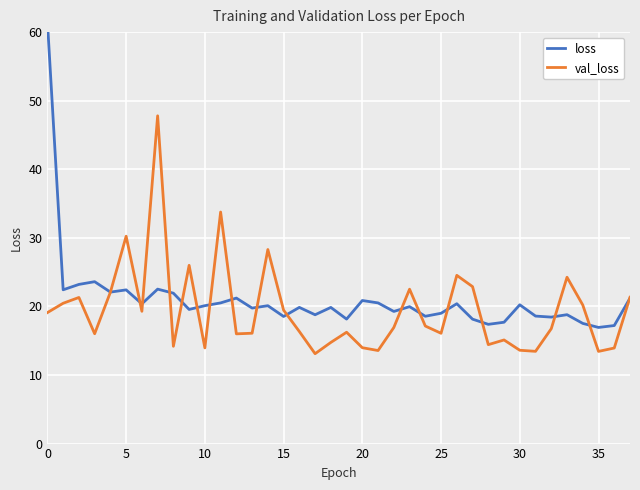

What is the label of the 10th point from the right?

28